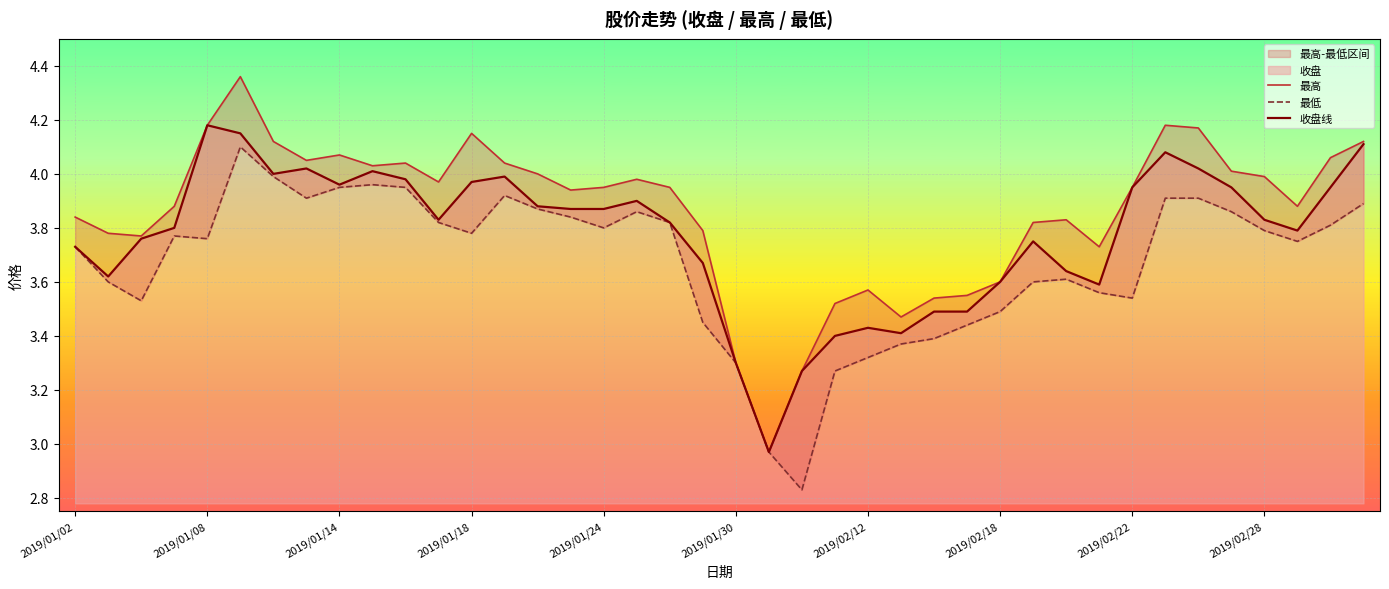

Count the number of categories in the chart.

40